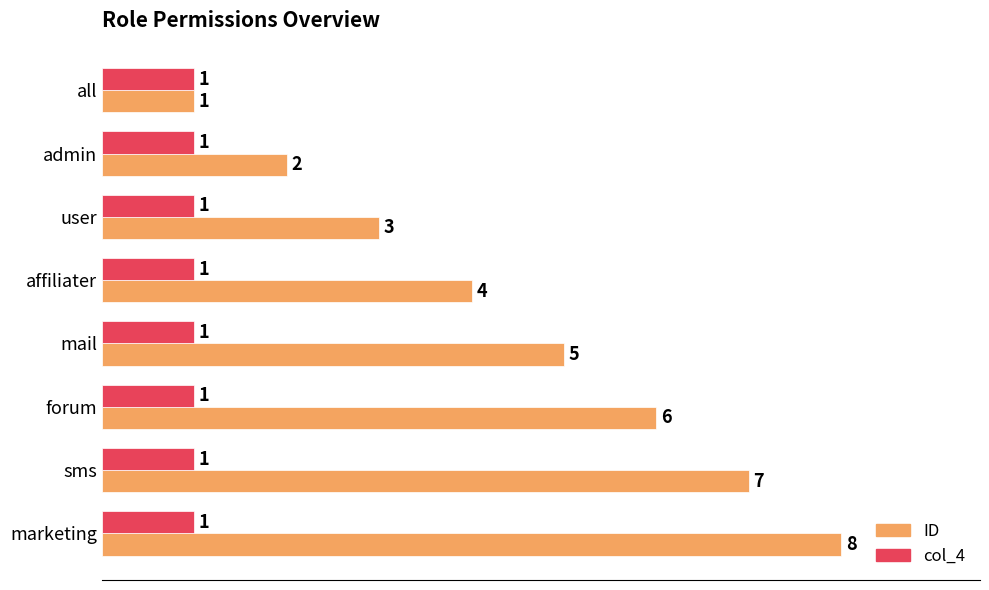

What is the spread (max minus min) of values at affiliater?

3